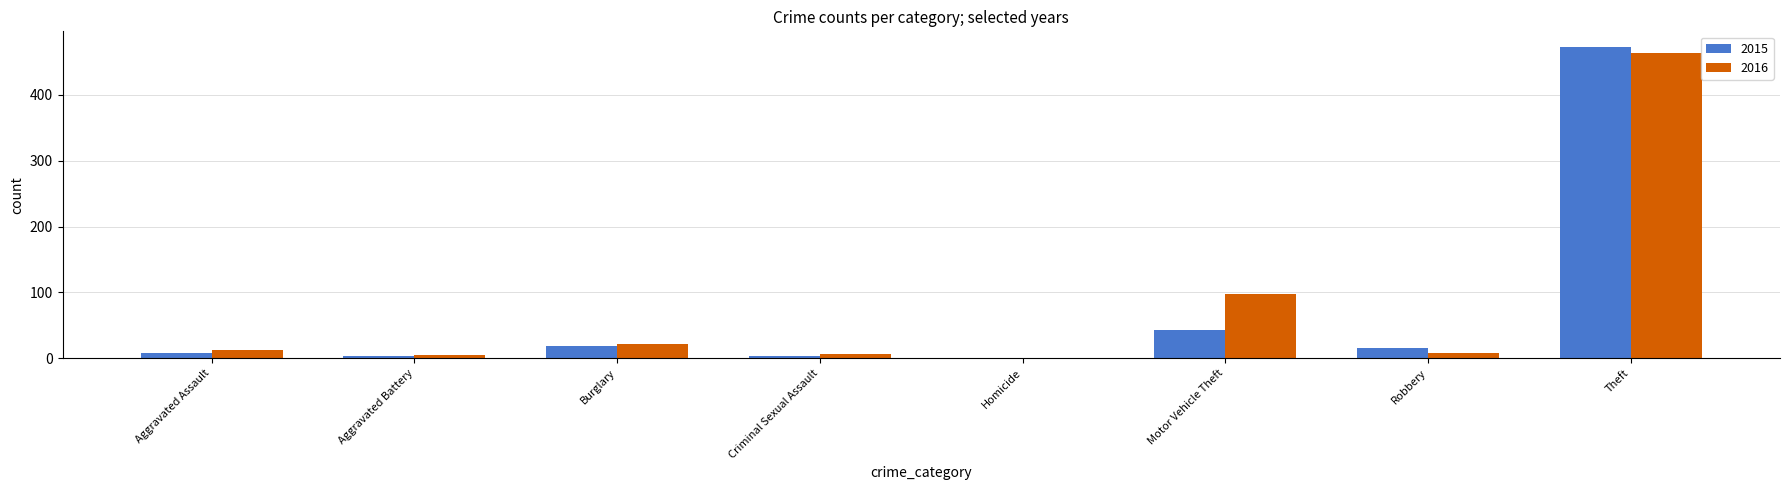

Read the 2016 value at Motor Vehicle Theft.

98